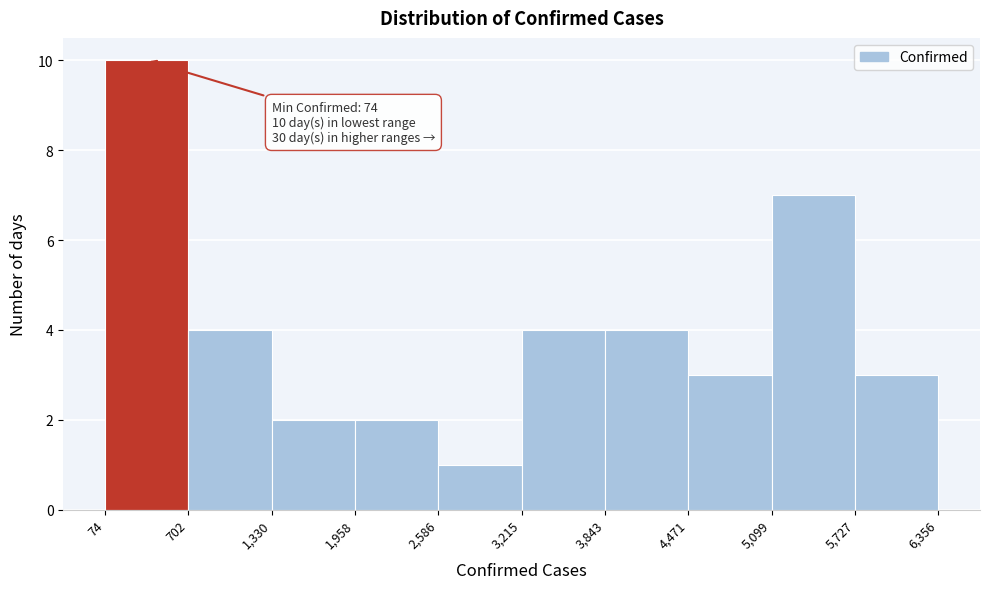

Which range on the x-axis has the tallest bar?

74 to 702